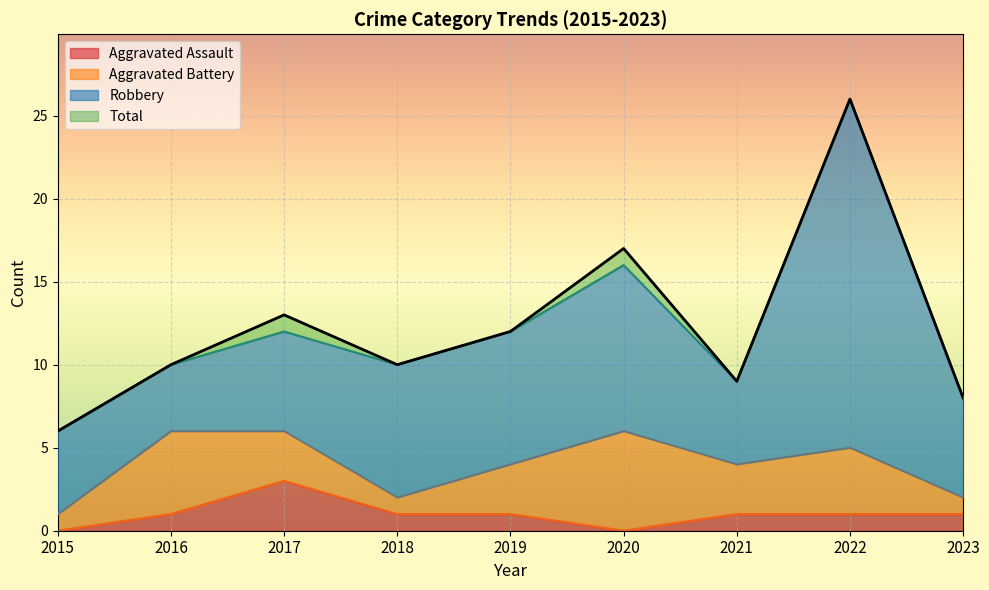

What is the highest value of the Aggravated Assault series?

3